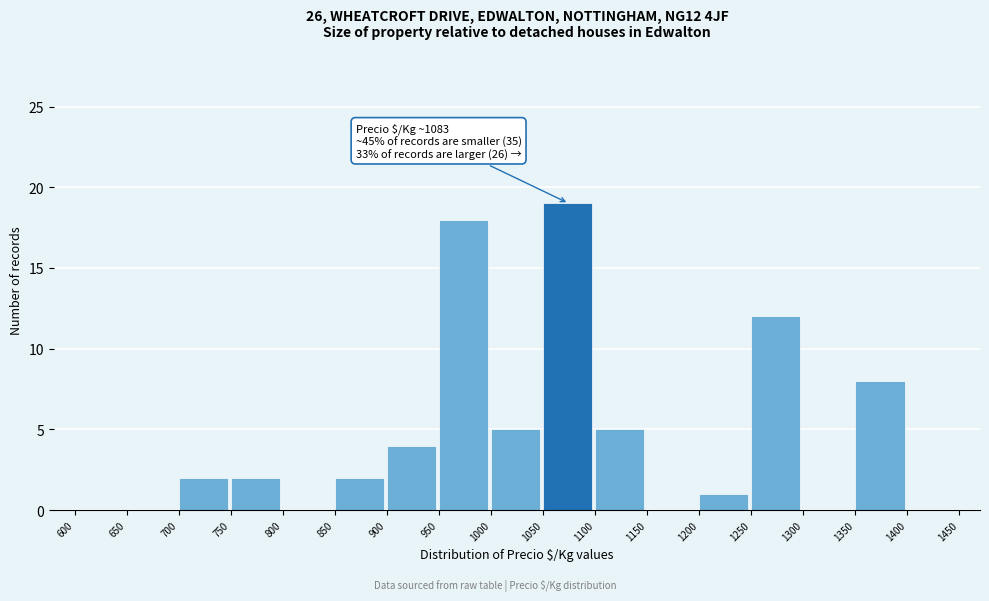

Over which range of the x-axis is the bar tallest?

1050 to 1100